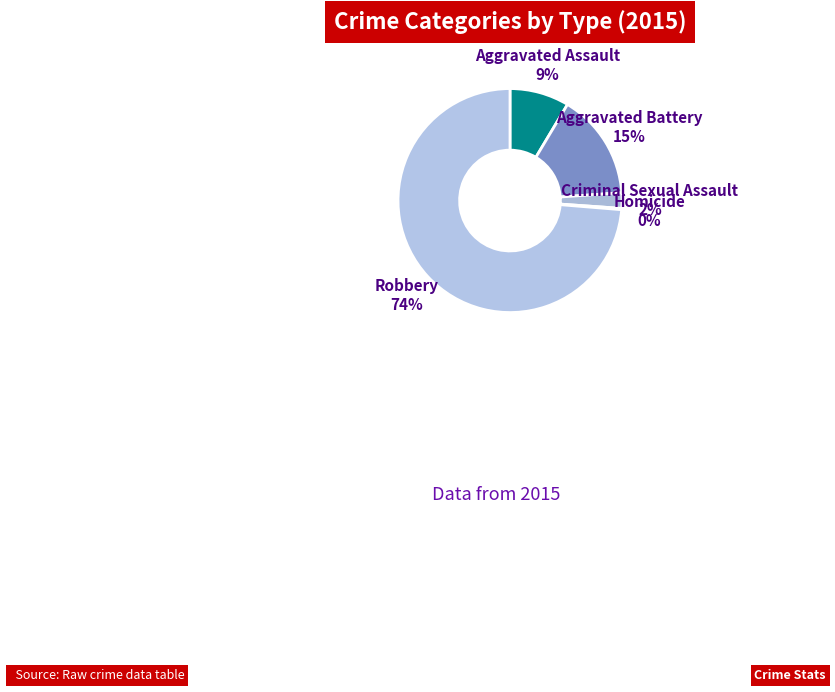

To the nearest percent, what is the difference between the largest and smallest slice percentages?

74%